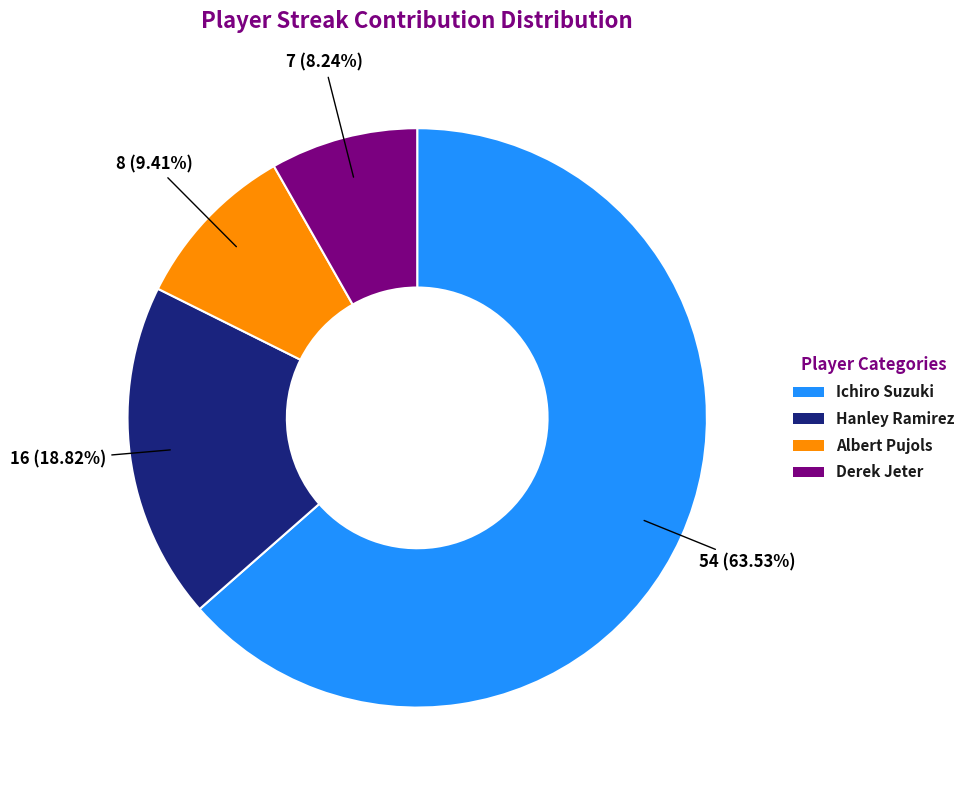

What is the smallest slice in the pie chart?

Derek Jeter